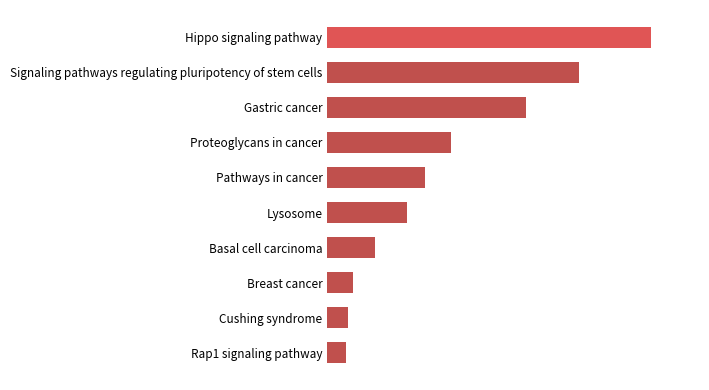

What is the difference between the maximum and second lowest values?

4969